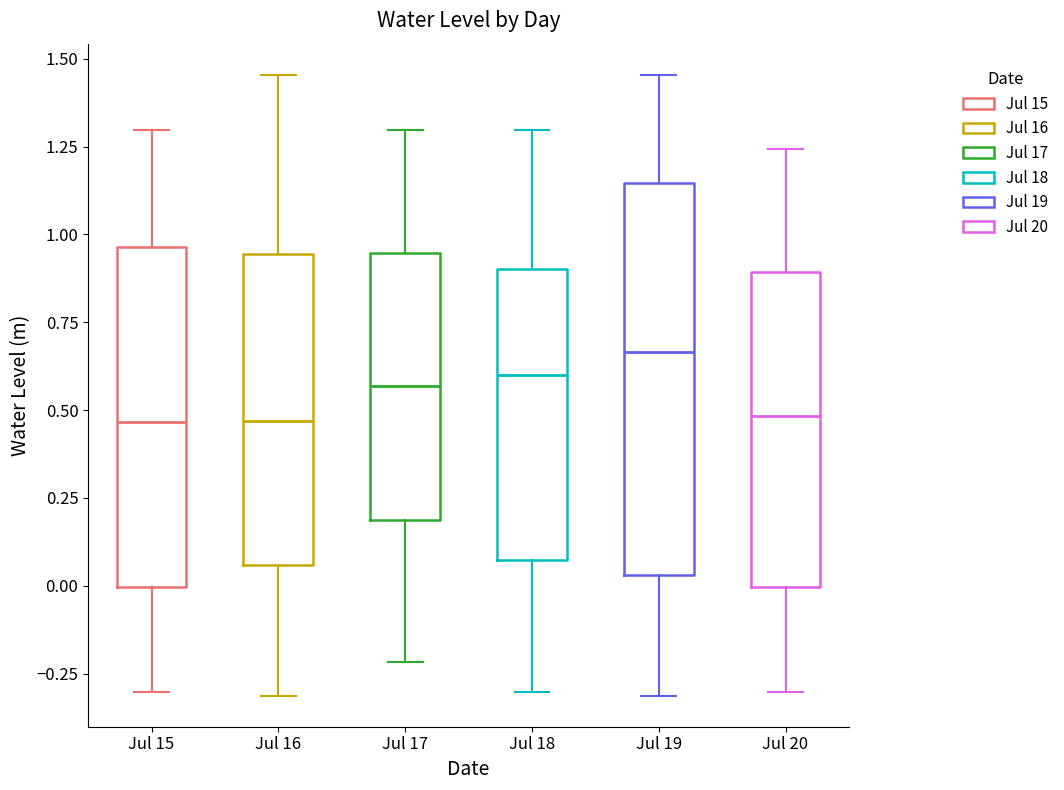

Reading left to right, transcribe this box plot: for each box, give where its median line is, the range the box spans, and where its two whiskers end, as read against the y-axis. The values are not printed on the chart, so give them approximately, as read against the axis.

Jul 15: median 0.45, box 0.00 to 0.95, whiskers -0.30 to 1.30
Jul 16: median 0.45, box 0.05 to 0.95, whiskers -0.30 to 1.45
Jul 17: median 0.55, box 0.20 to 0.95, whiskers -0.20 to 1.30
Jul 18: median 0.60, box 0.05 to 0.90, whiskers -0.30 to 1.30
Jul 19: median 0.65, box 0.05 to 1.15, whiskers -0.30 to 1.45
Jul 20: median 0.50, box 0.00 to 0.90, whiskers -0.30 to 1.25